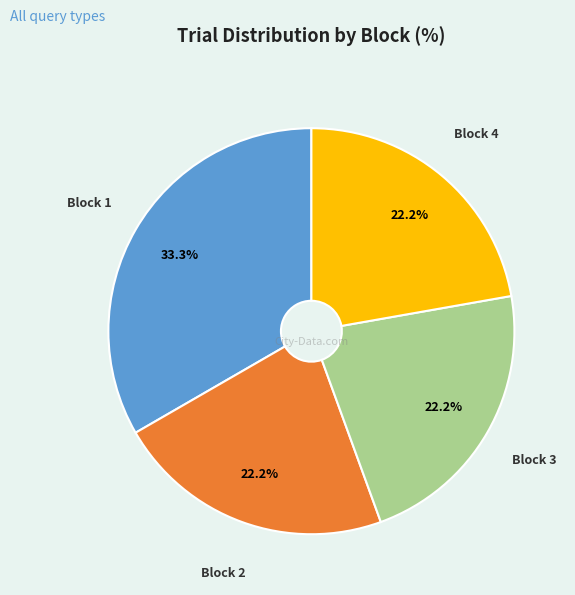

Is there any slice that represents more than half of the pie?

No